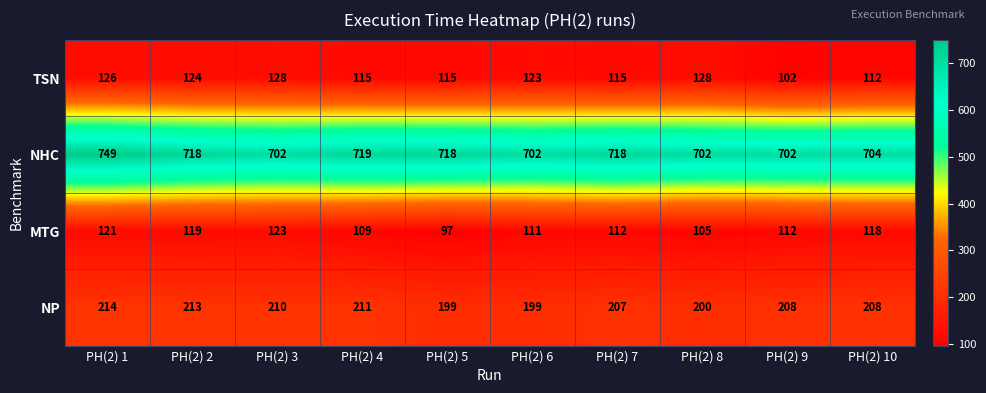

What is the lowest value of the NHC series?

702